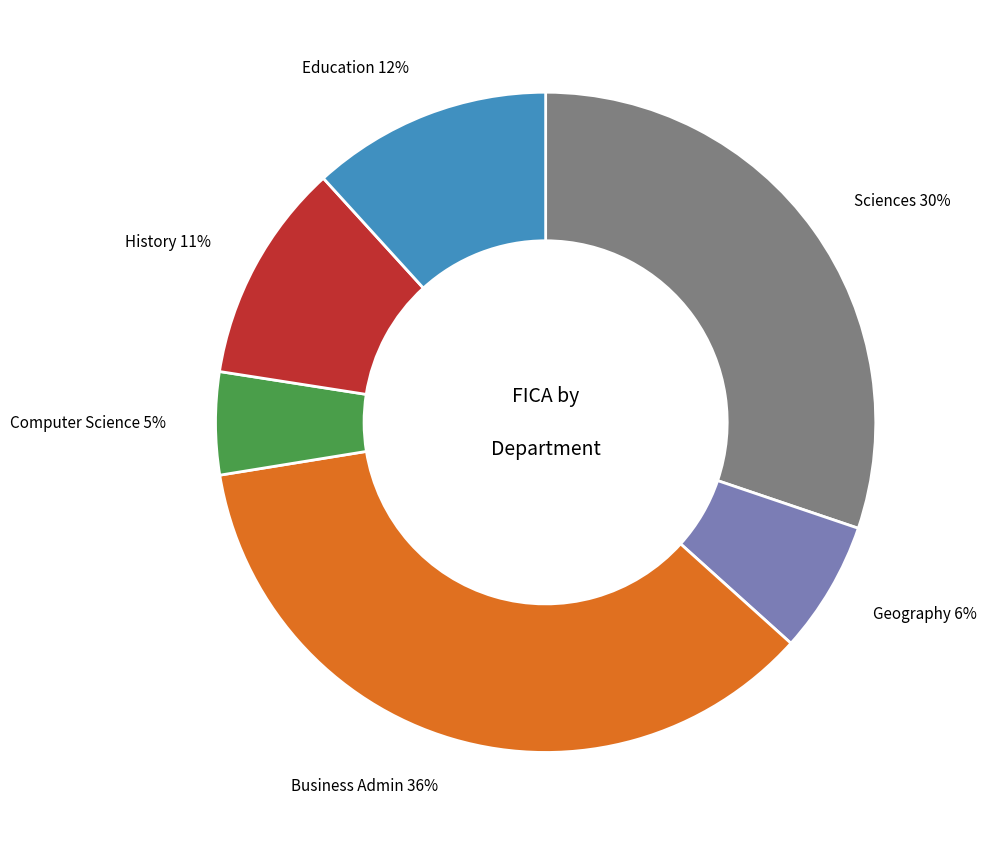

To the nearest percent, what is the combined percentage of Business Admin and Computer Science?

41%